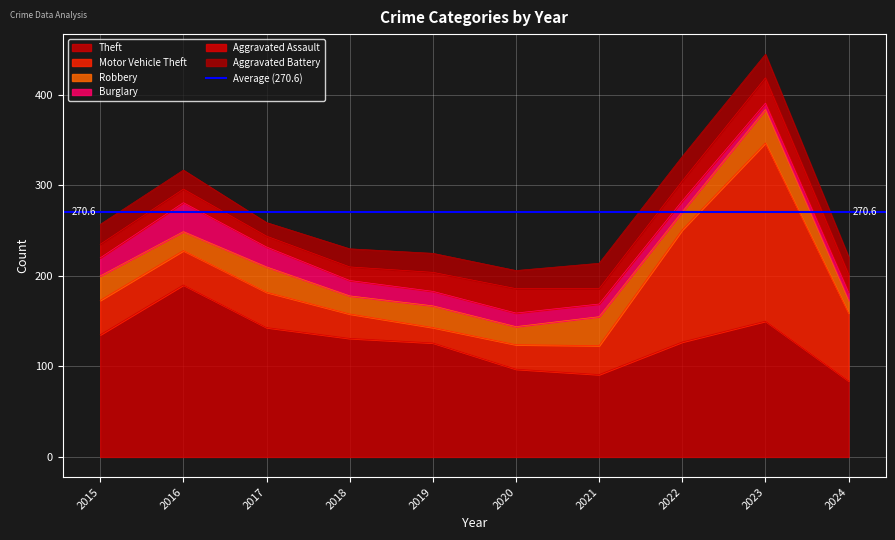

At which label is Aggravated Battery closest to 21?

2016